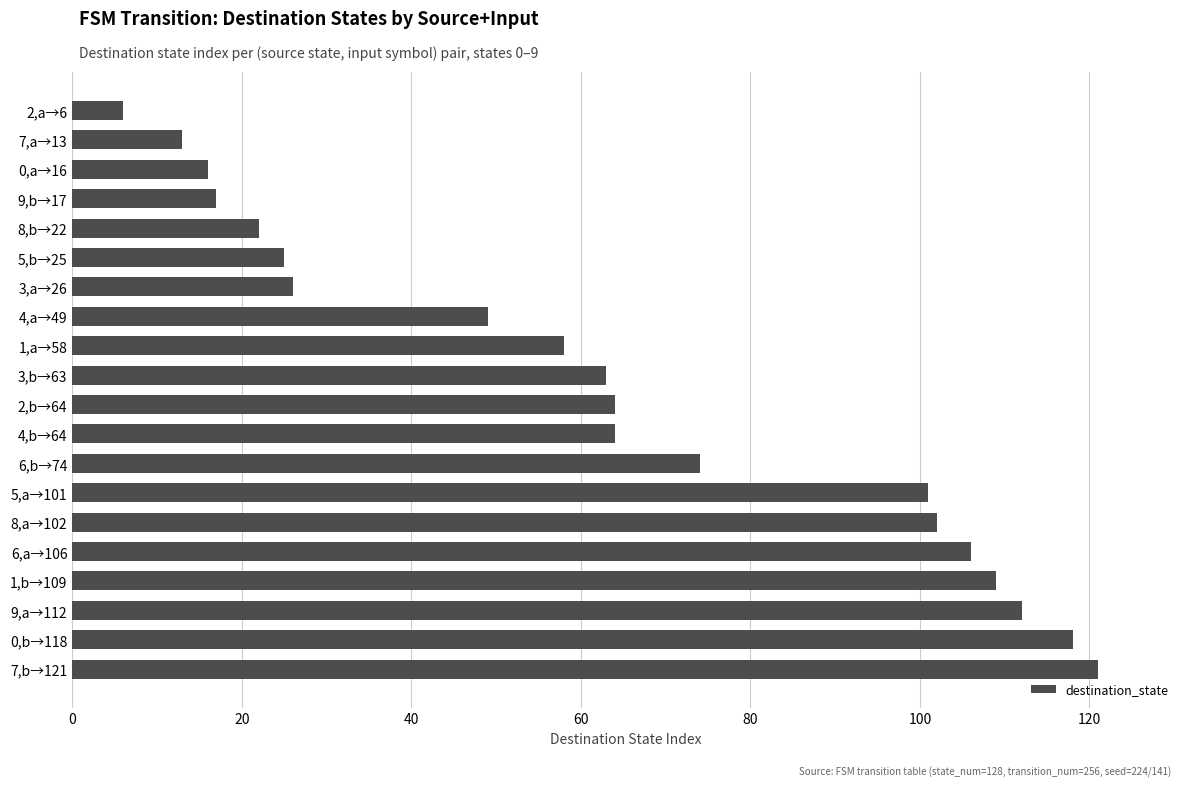

The chart shows a value of 210 at 7,b→121. True or false?

False